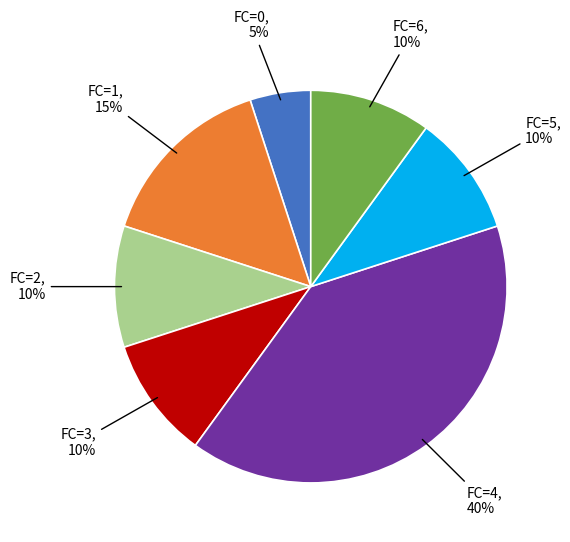

To the nearest percent, what is the average slice percentage?

14%